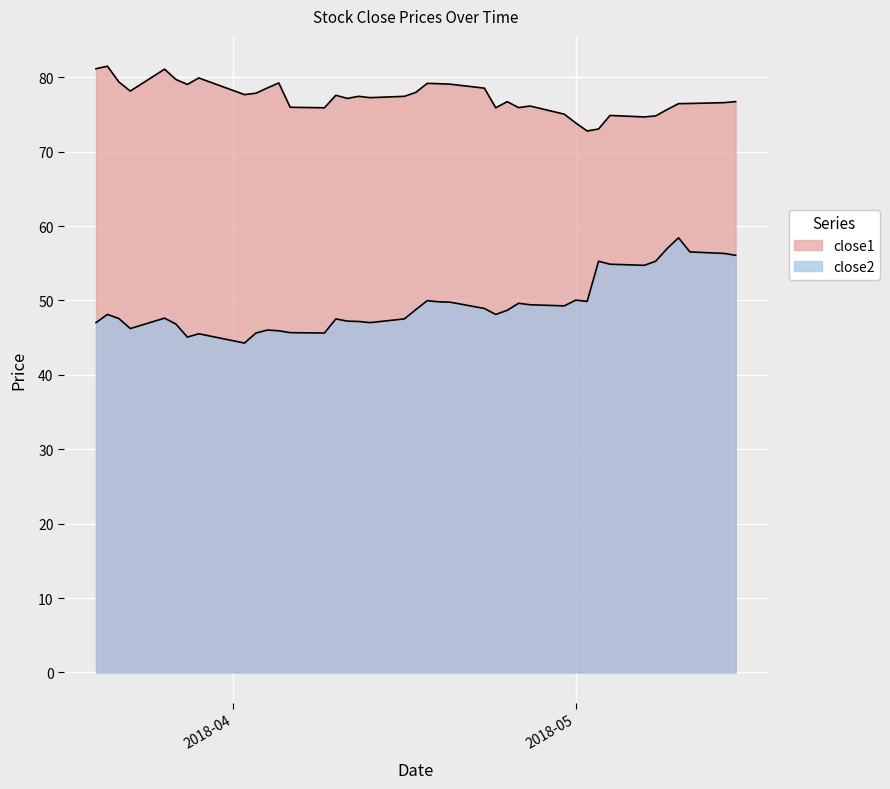

At how many categories does at least one series exceed 79?

11